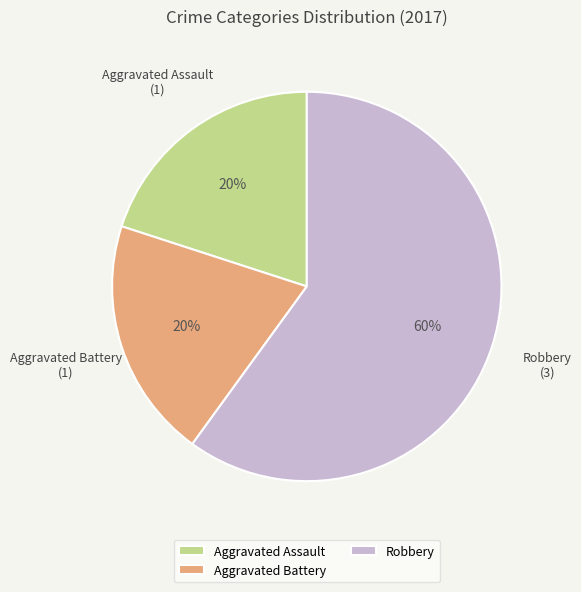

Count the number of slices in the pie.

3